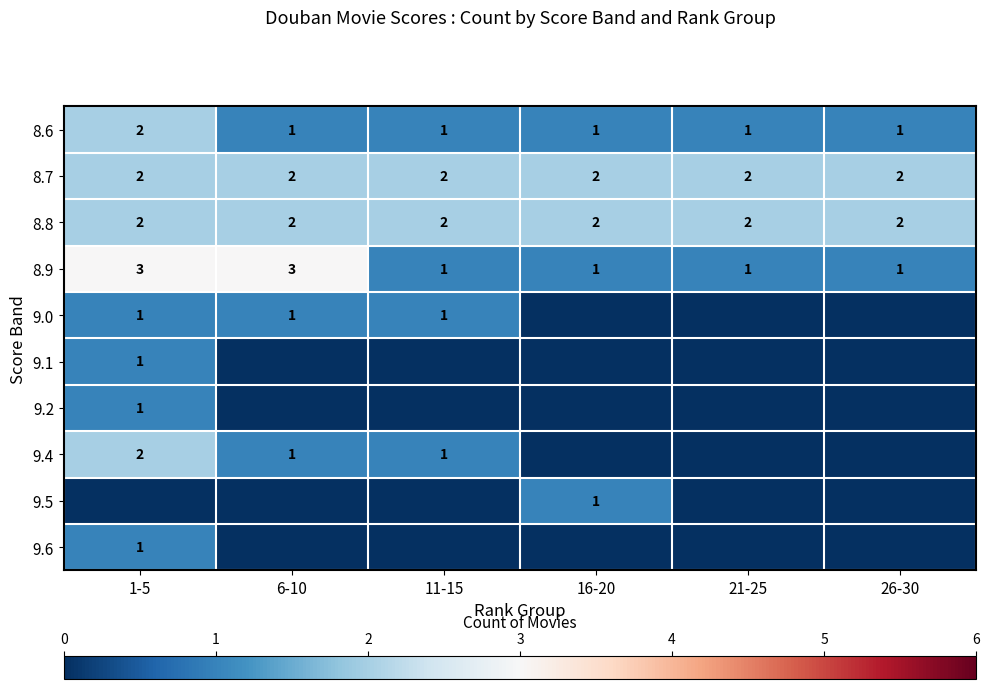

What is the total value across all series at 26-30?

6